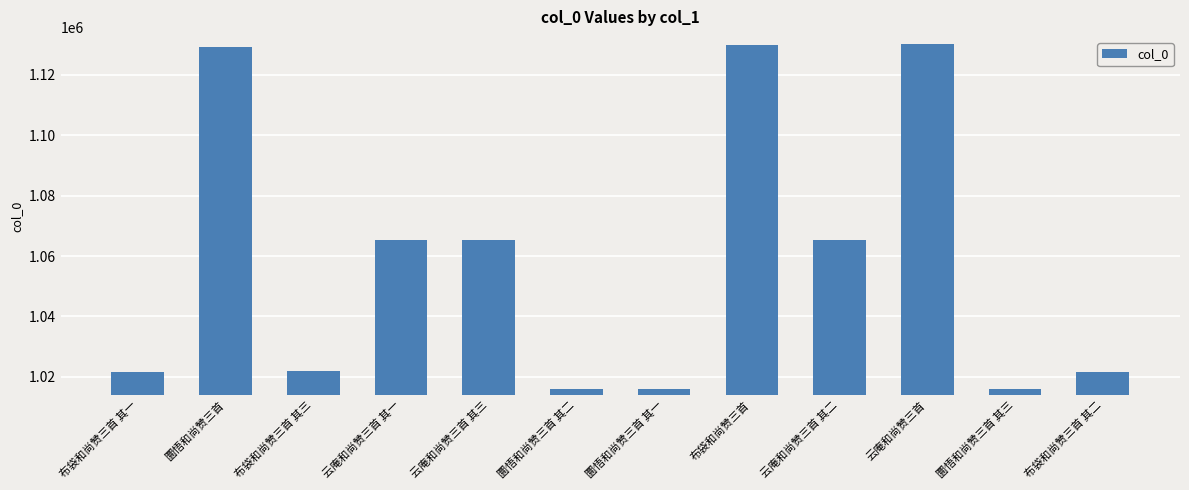

What is the minimum value shown in the chart?

1016007